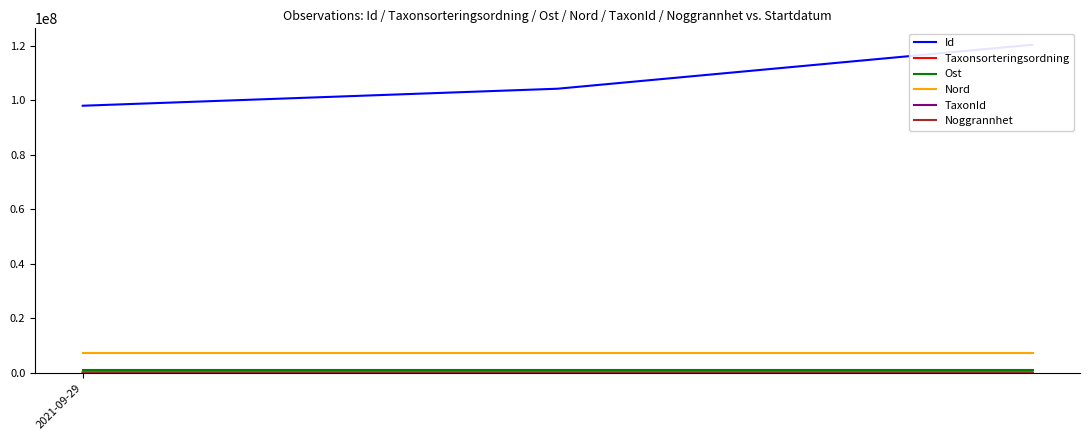

Is this an area chart (filled region under the line)?

No